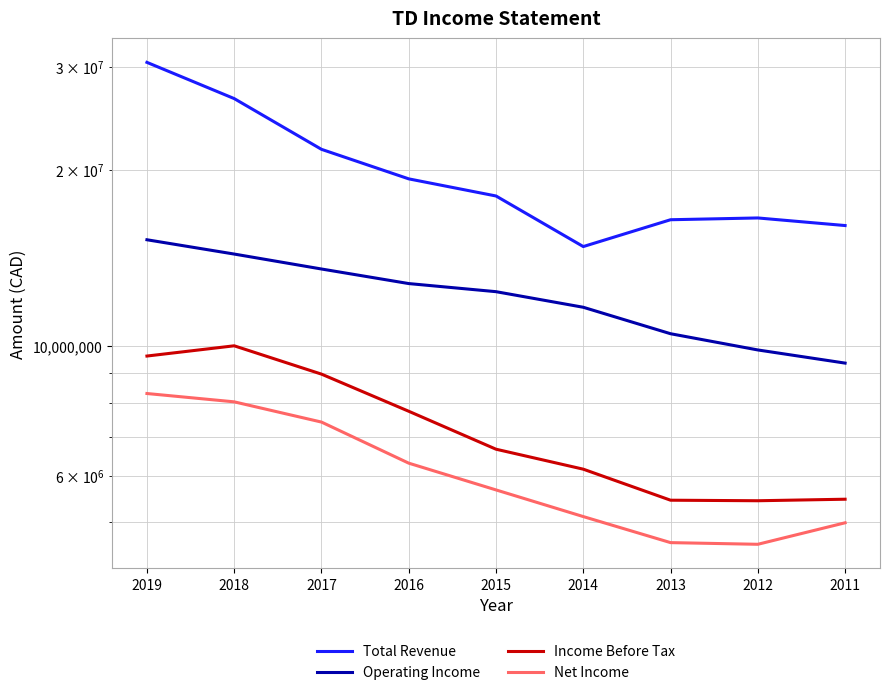

Is this an area chart (filled region under the line)?

No